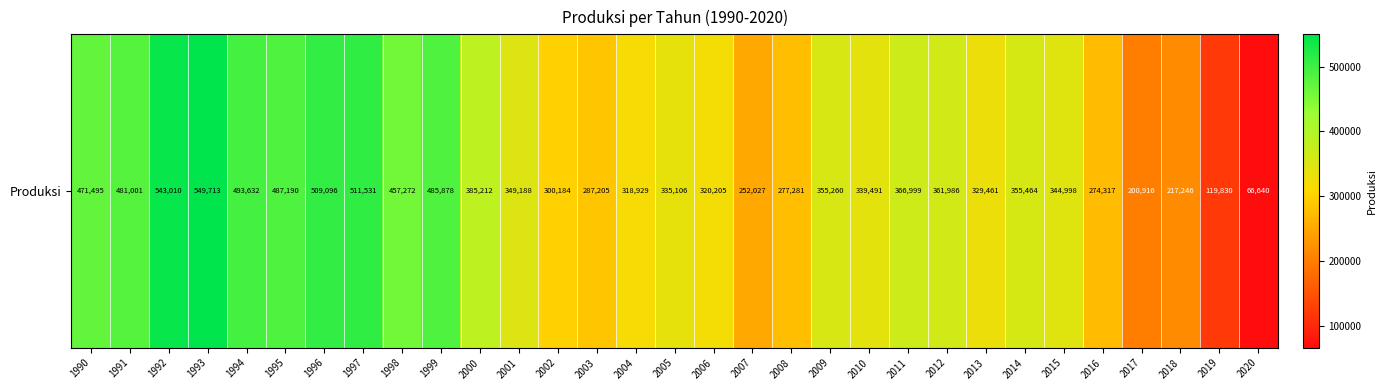

How many series are shown in this chart?

1